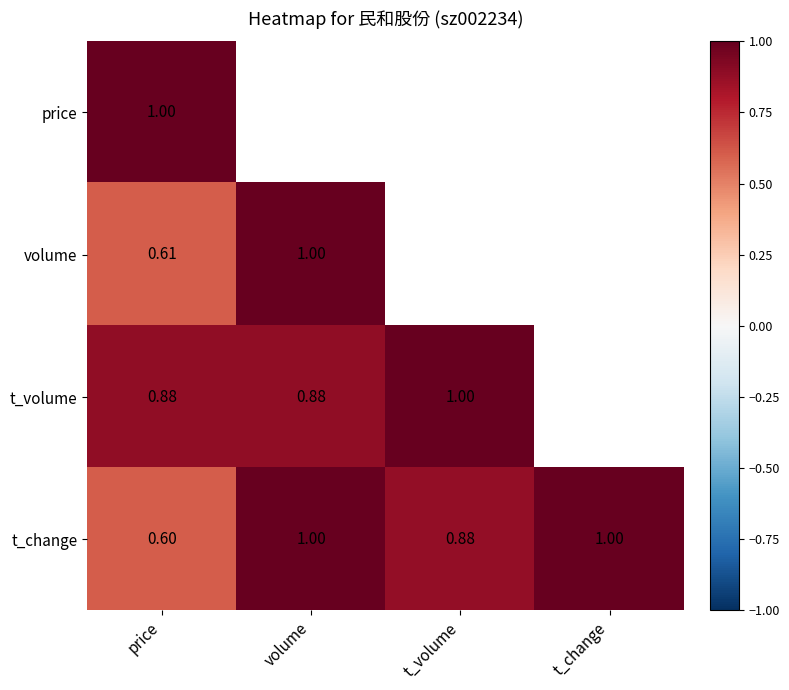

How many distinct data groups are displayed?

4